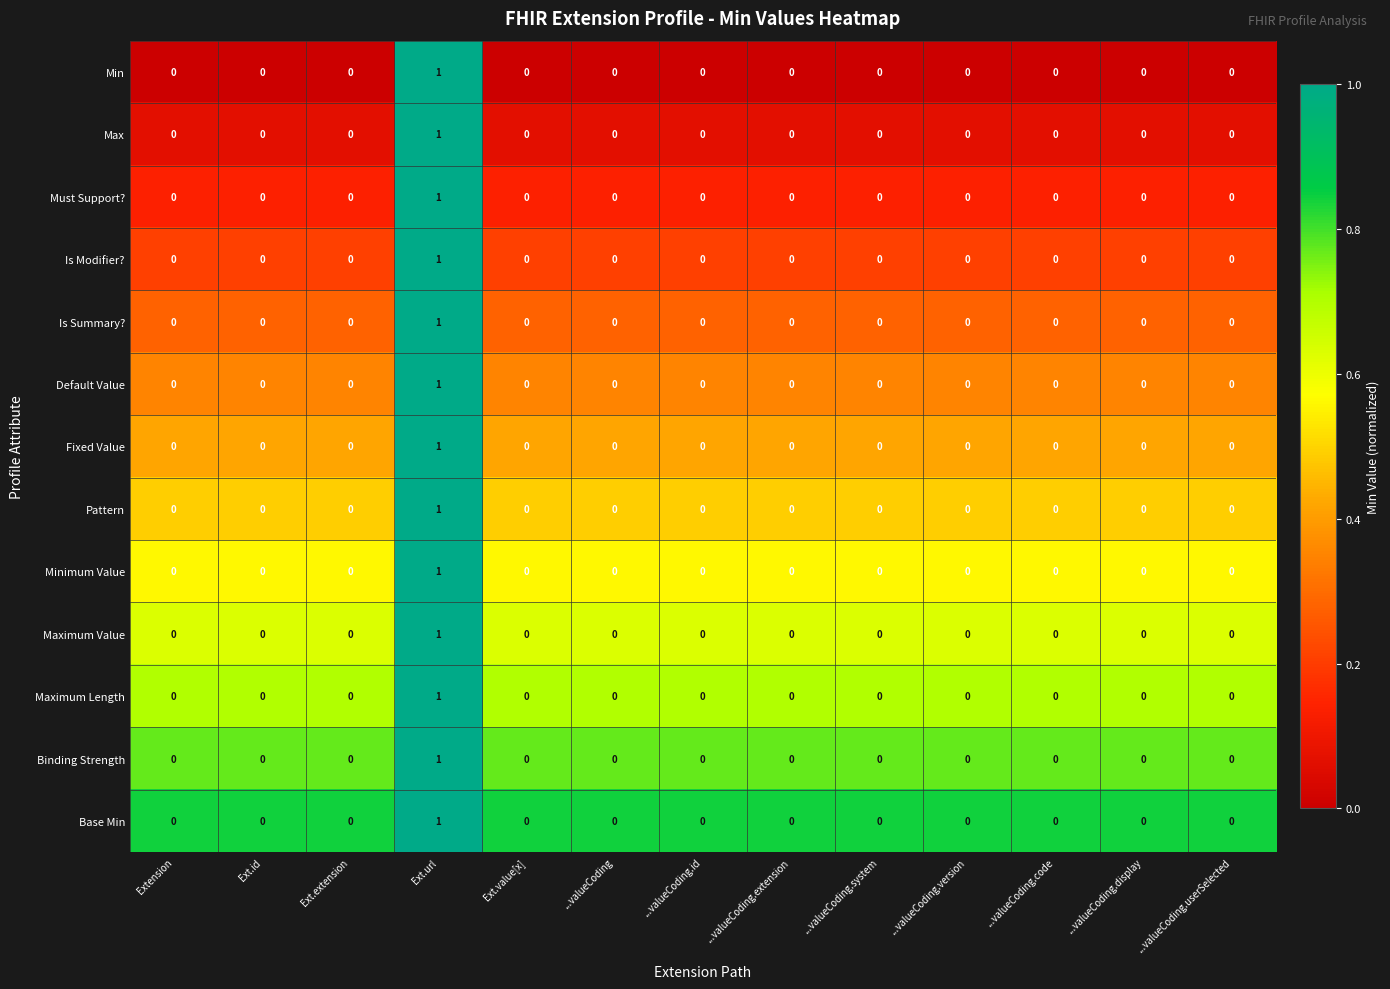

True or false: Min has a value of 0 at ...valueCoding.extension.

True